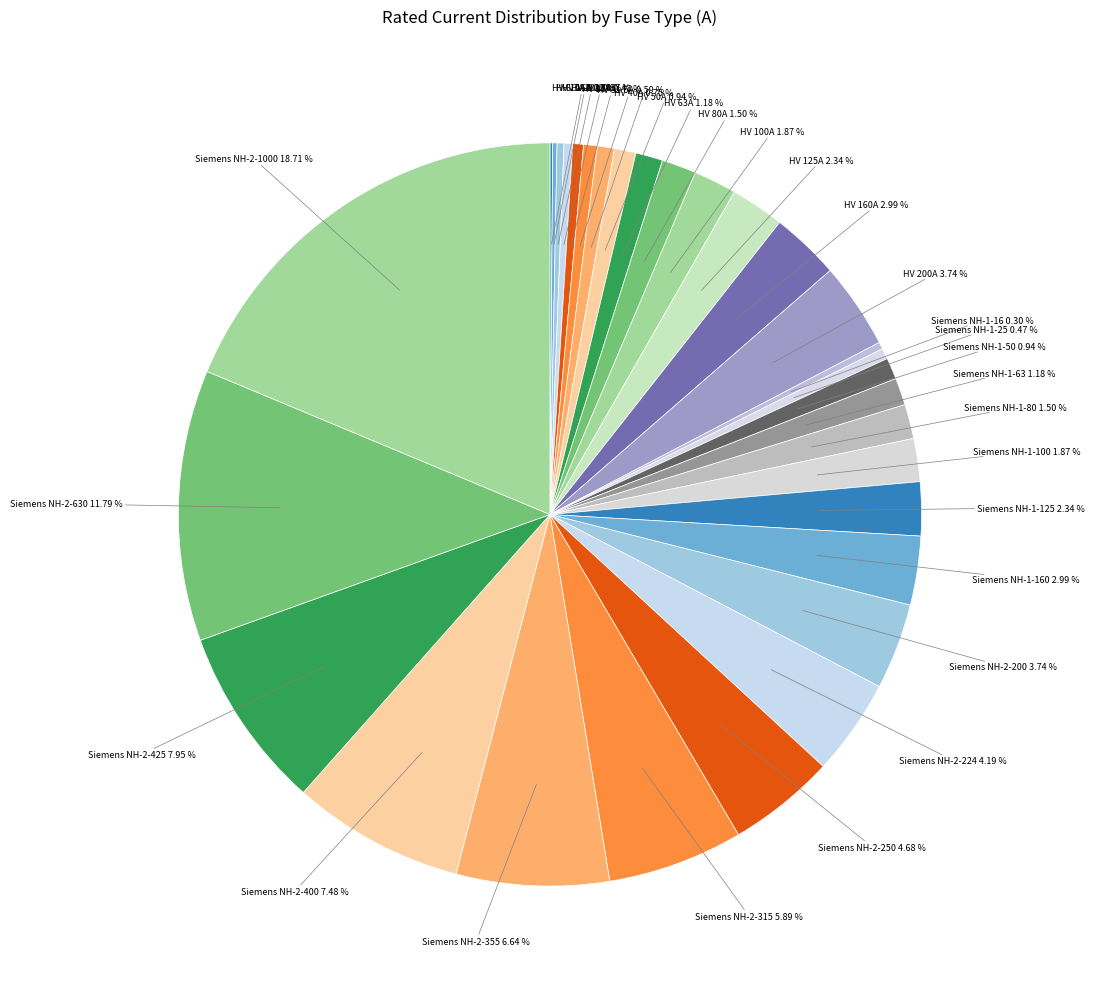

Does Siemens NH-2-1000 account for over 50% of the chart?

No